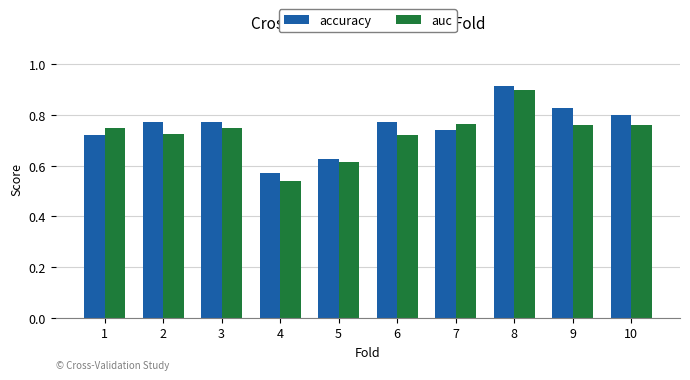

What is the total value across all series at 4?

1.1